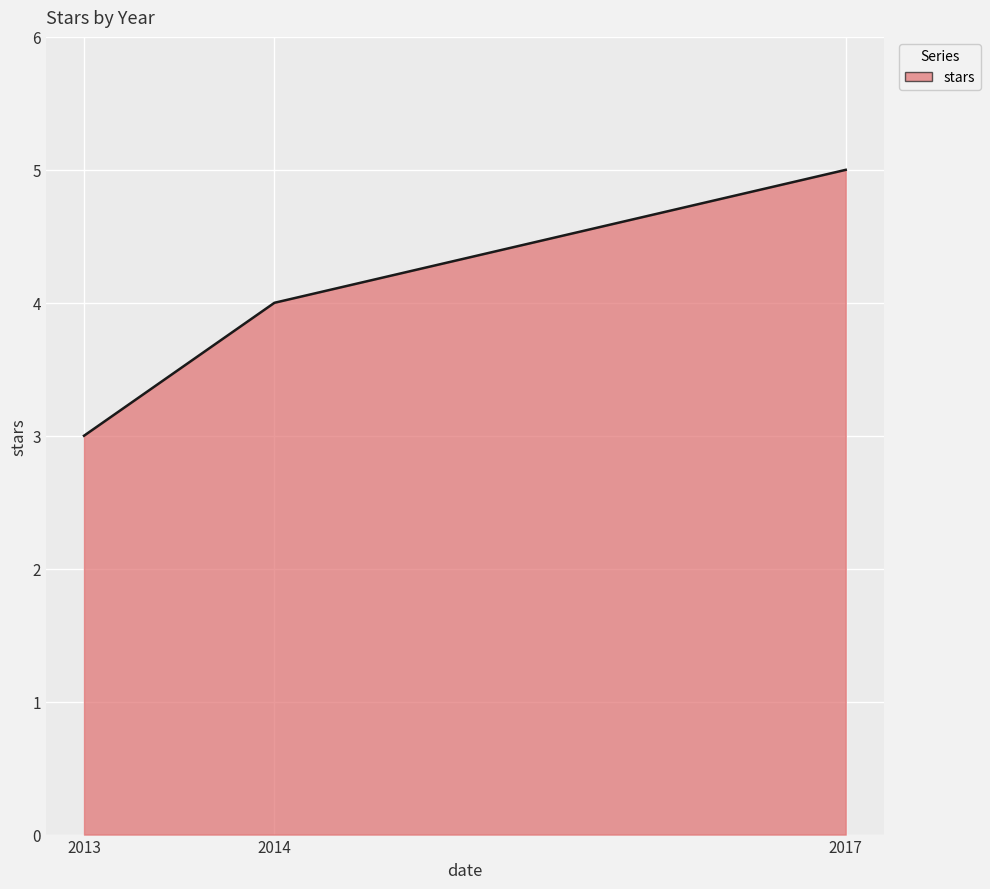

Which label corresponds to the smallest value in the chart?

2013